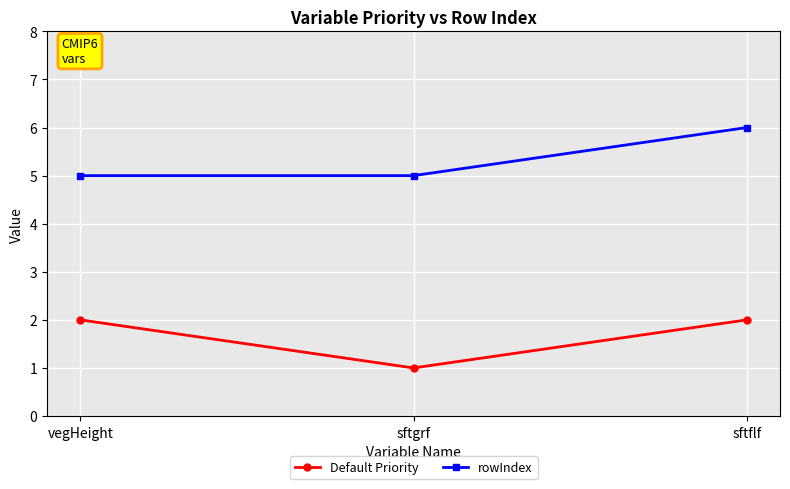

Rank the series at vegHeight from lowest to highest value.

Default Priority, rowIndex